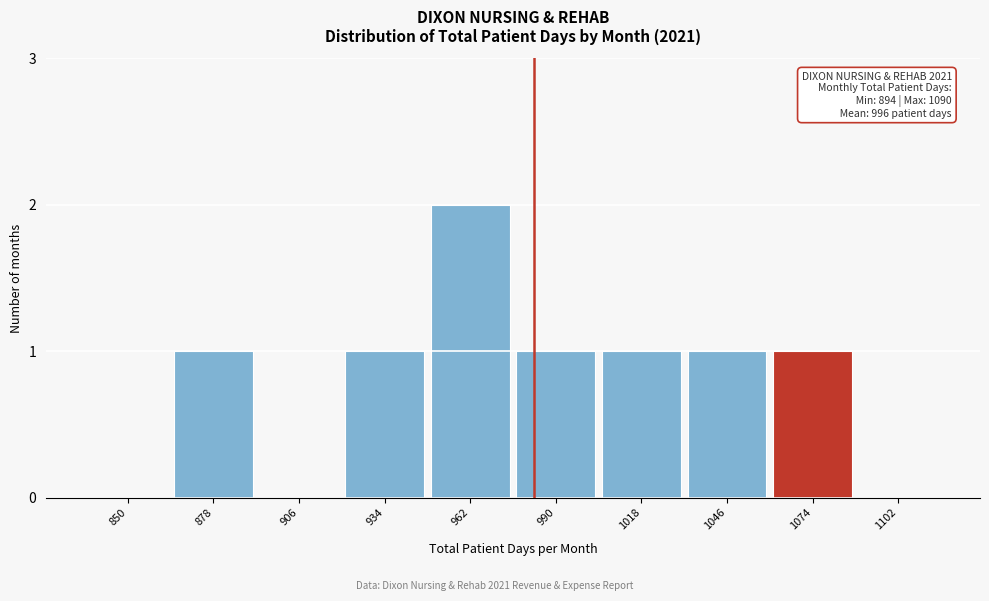

Reading left to right, list all the values displayed in this chart.

850=0	878=1	906=0	934=1	962=2	990=1	1018=1	1046=1	1074=1	1102=0